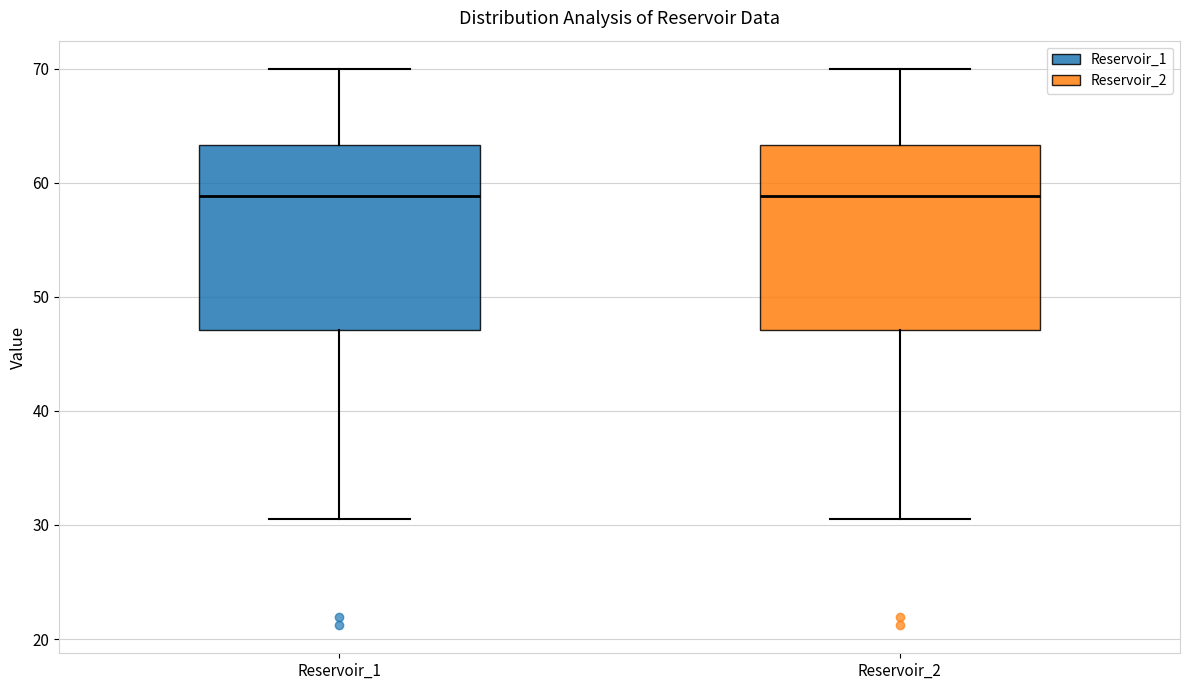

Where does the upper whisker of the box for Reservoir_1 end on the y-axis? The values are not printed on the chart, so give them approximately, as read against the axis.

70